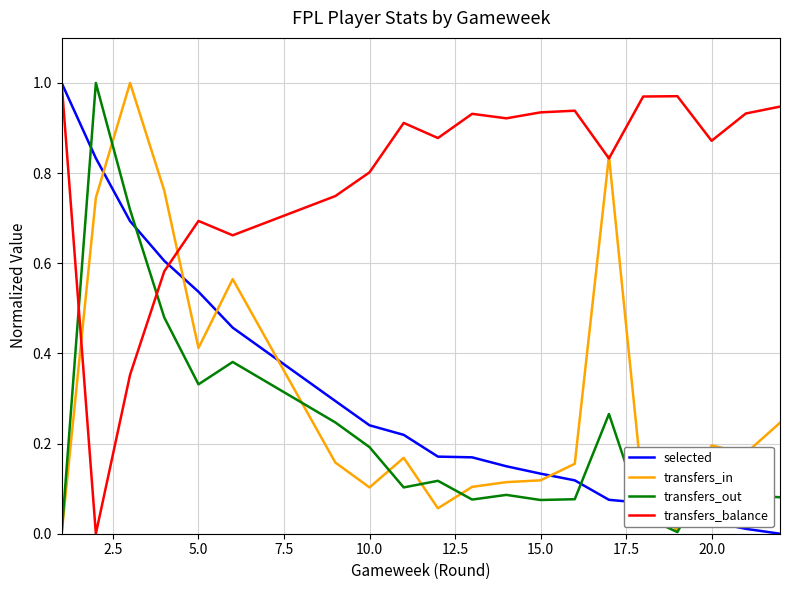

Which series has the largest total across all categories?

transfers_balance